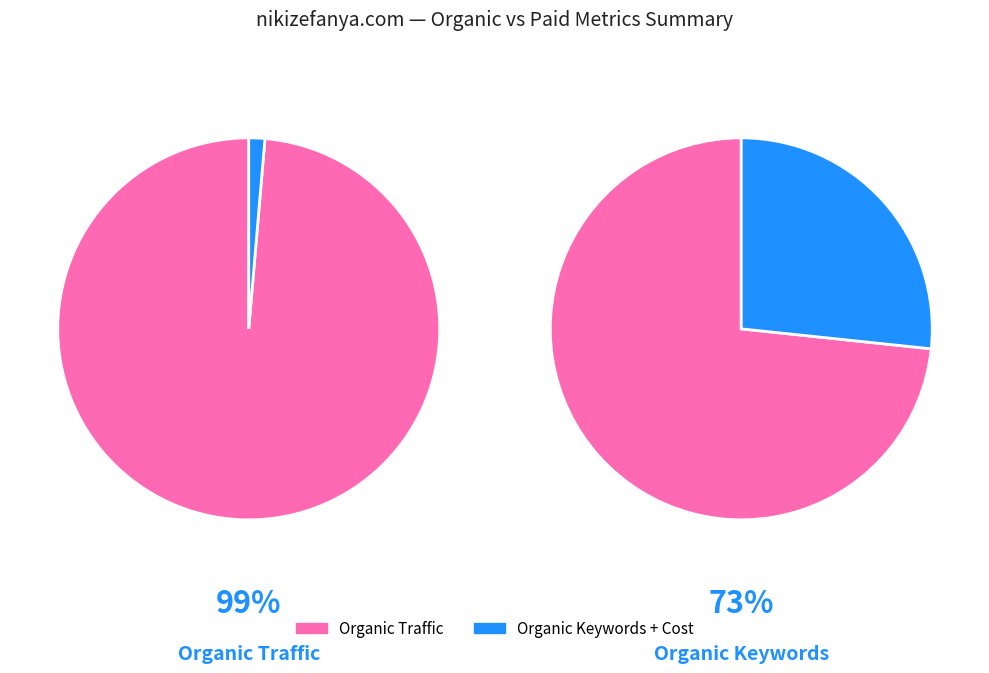

Does Organic Traffic represent more than half of the total?

Yes